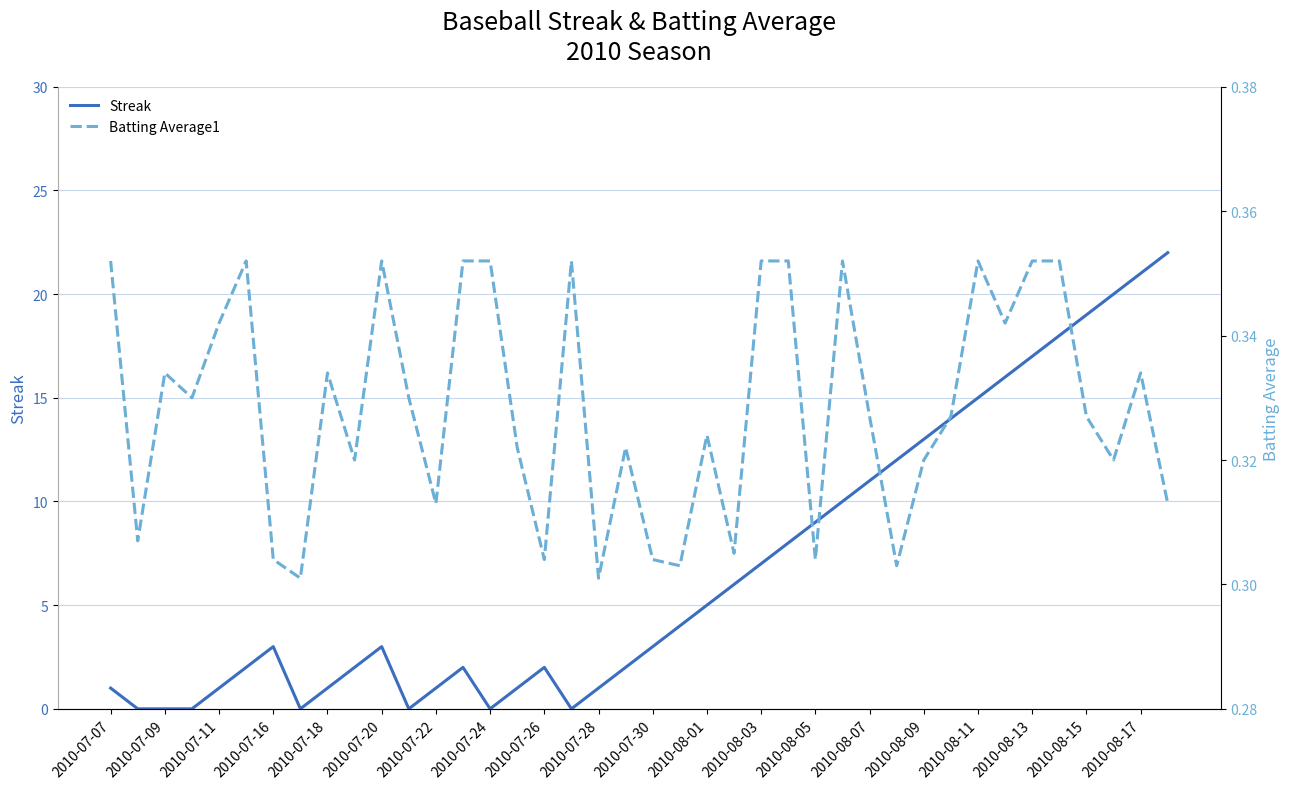

The value of Streak at 29 is 15.8. True or false?

False